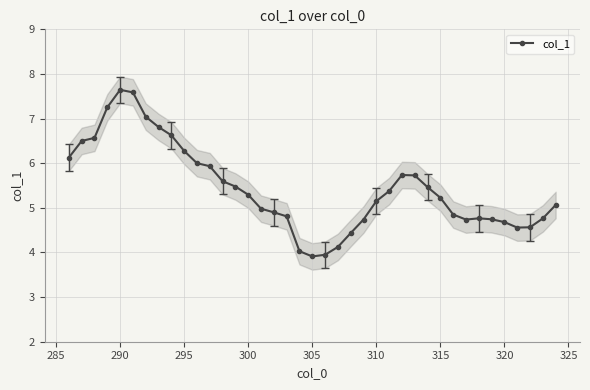

What is the difference between the maximum and minimum values?

3.7